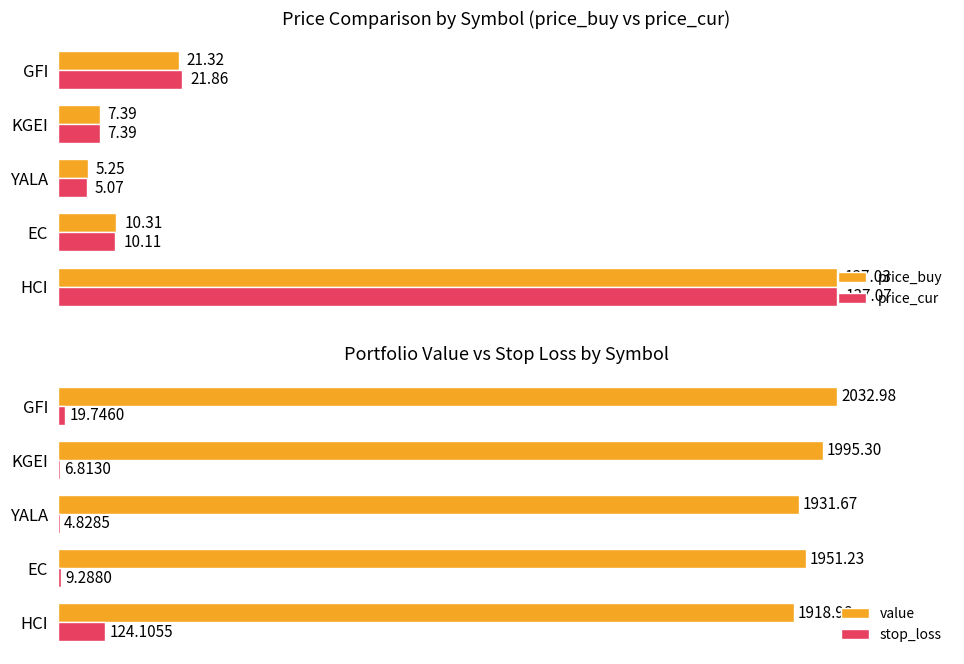

Is the value of price_cur at YALA greater than the value of price_buy at HCI?

No